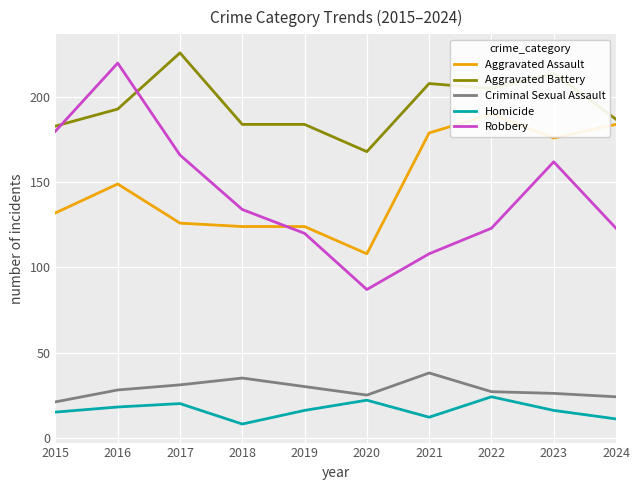

At which category is the sum across all series the highest?

2016